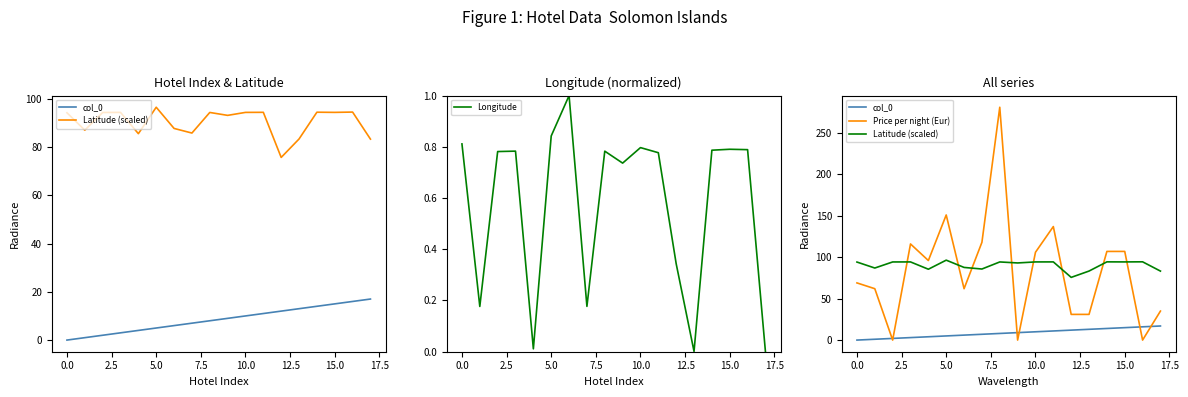

List the series in order of their peak value, highest first.

Price per night (Eur), Latitude (scaled), col_0, Longitude